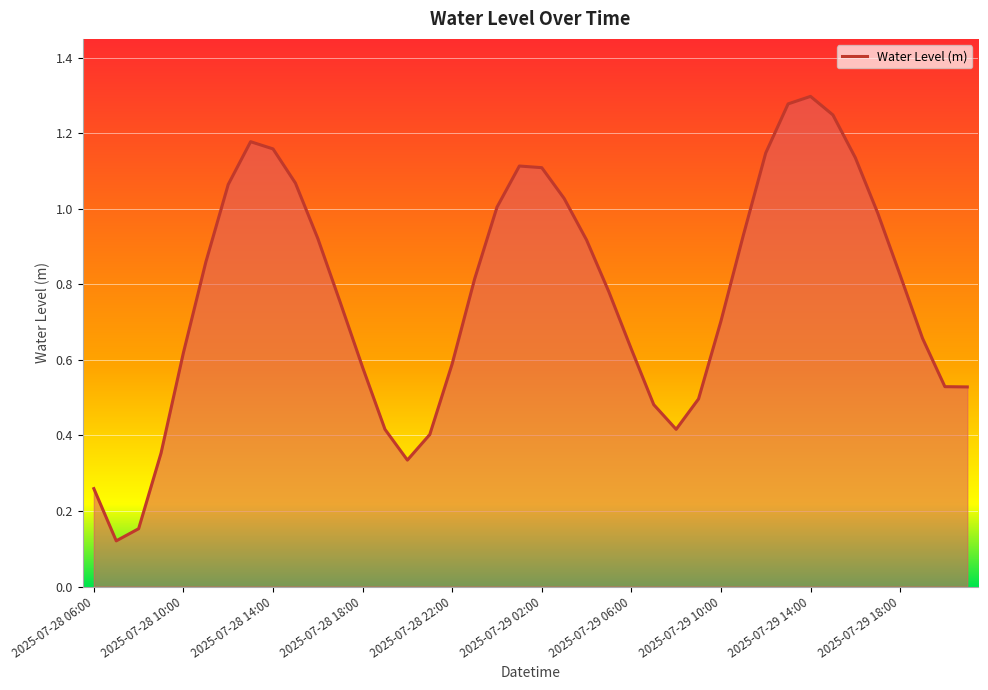

What is the value of the 6th point from the left?

0.9